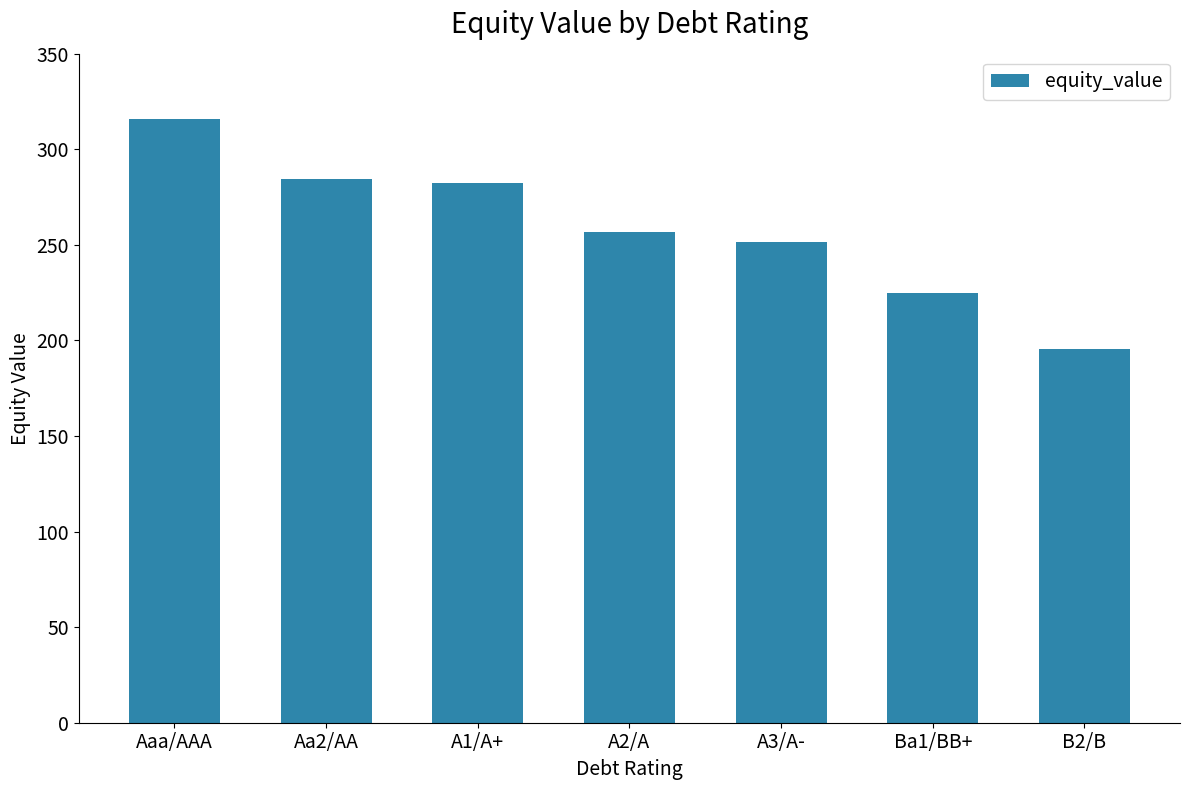

Where is the data nearest to the value 255?

A2/A